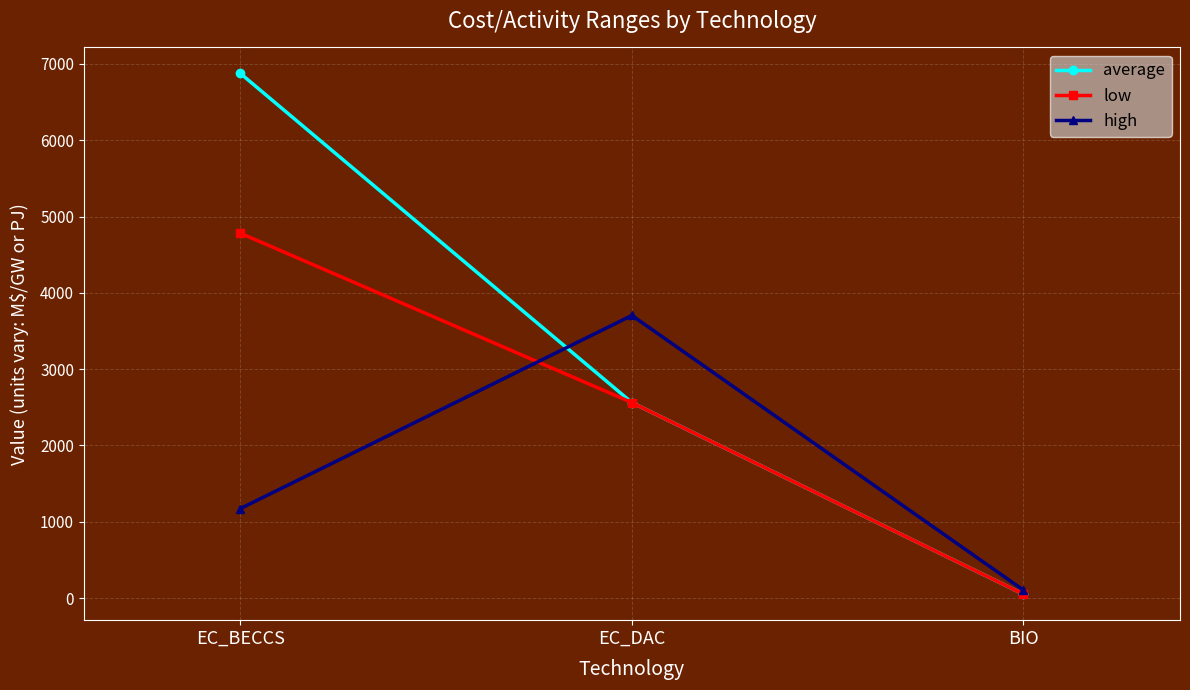

Count the number of categories in the chart.

3